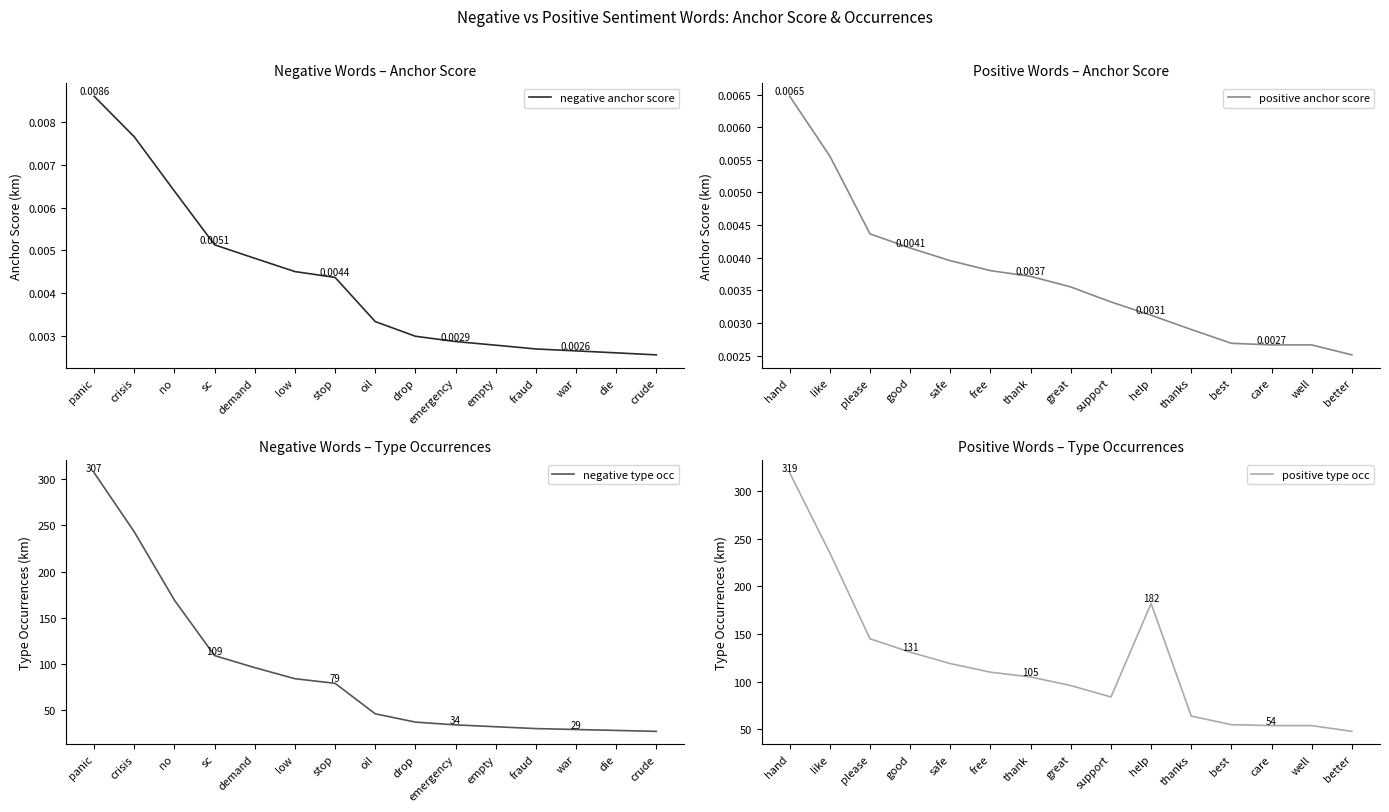

Count the negative anchor score values in the range 0 to 1.

15